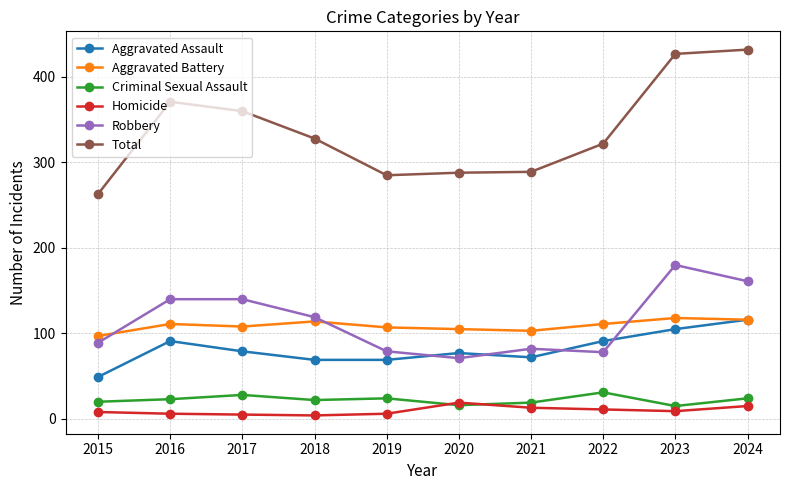

True or false: Homicide and Total intersect in this chart.

False